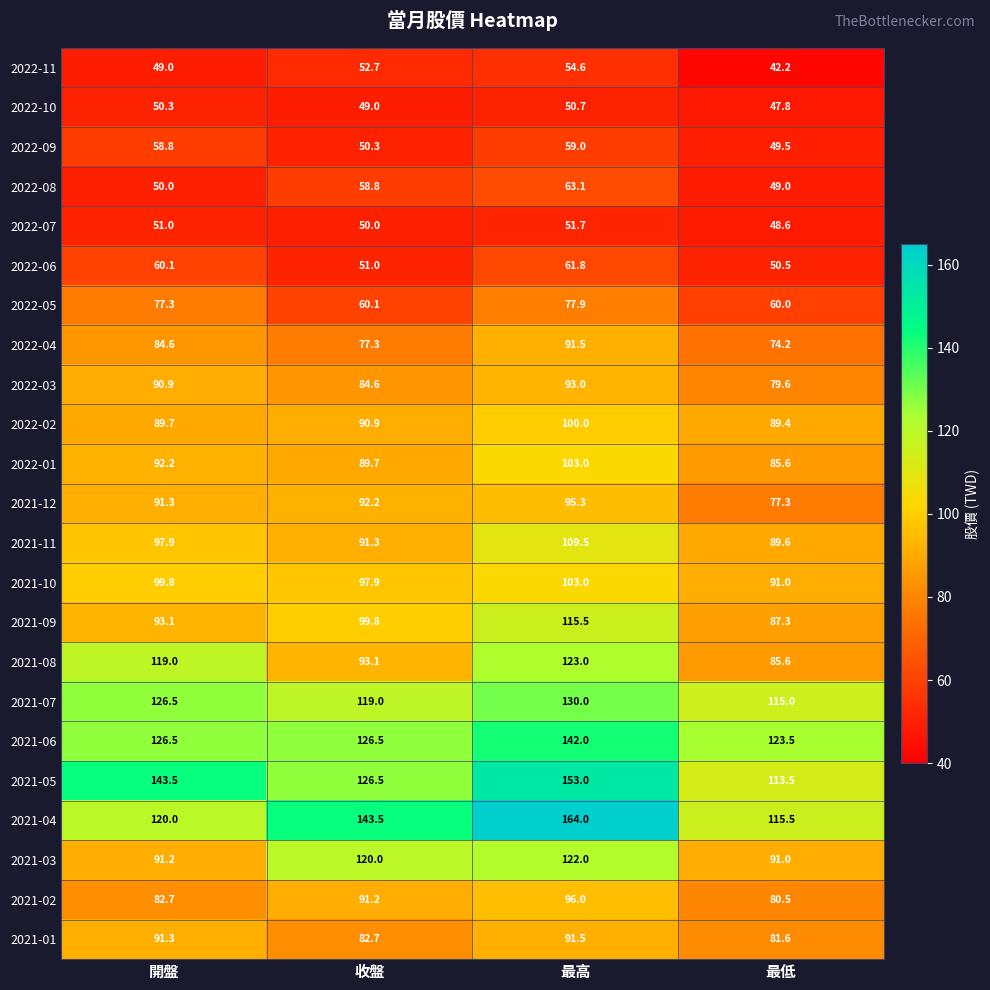

What is the greatest value displayed?

164.0